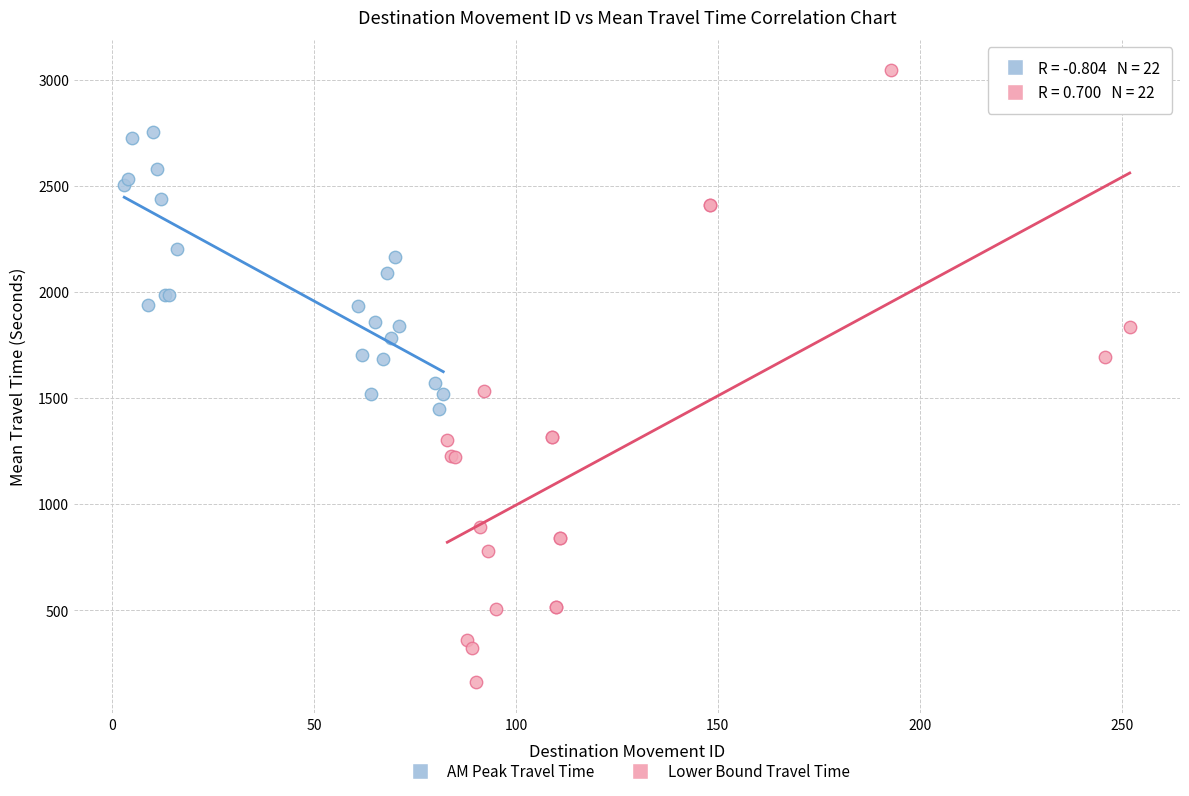

Which series reaches the maximum Y coordinate?

Lower Bound Travel Time